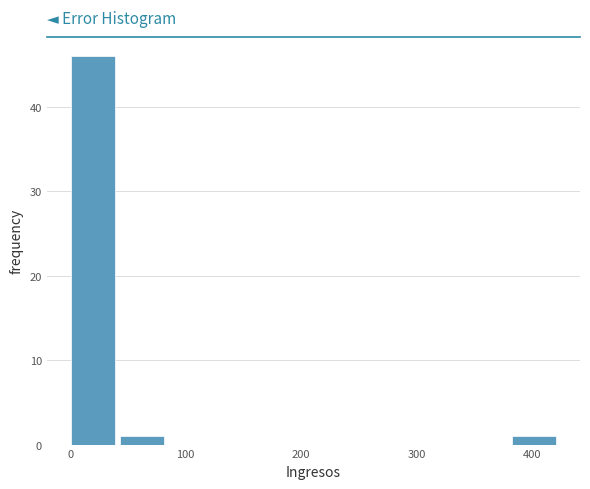

Over which range of the x-axis is the bar tallest?

0 to 40